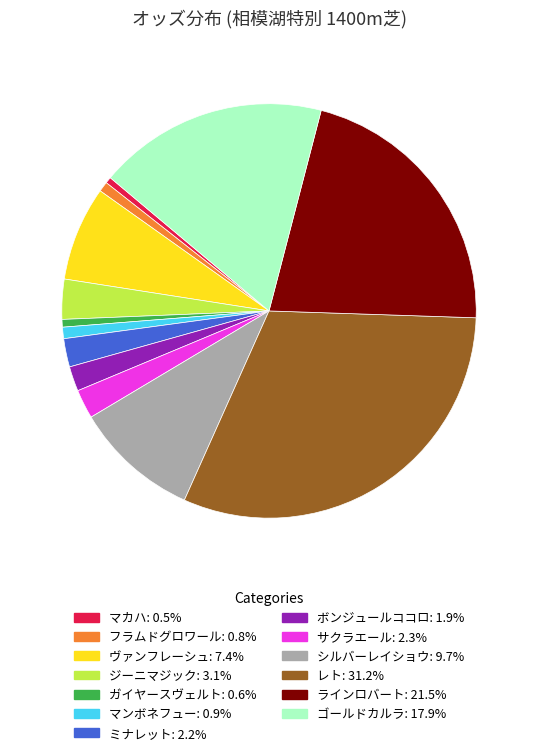

How many slices are in this pie chart?

13